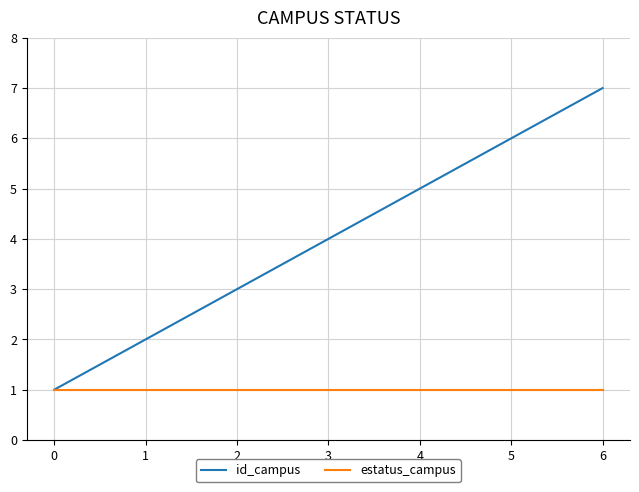

List the series in order of their overall mean, lowest first.

estatus_campus, id_campus